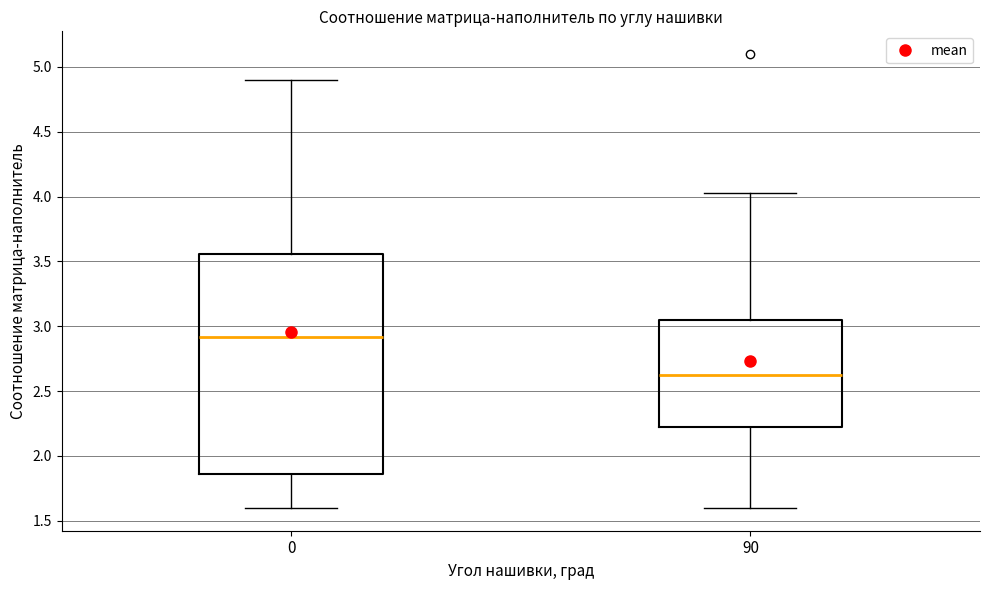

Reading left to right, transcribe this box plot: for each box, give where its median line is, the range the box spans, and where its two whiskers end, as read against the y-axis. The values are not printed on the chart, so give them approximately, as read against the axis.

0: median 2.90, box 1.85 to 3.55, whiskers 1.60 to 4.90
90: median 2.65, box 2.20 to 3.05, whiskers 1.60 to 4.05